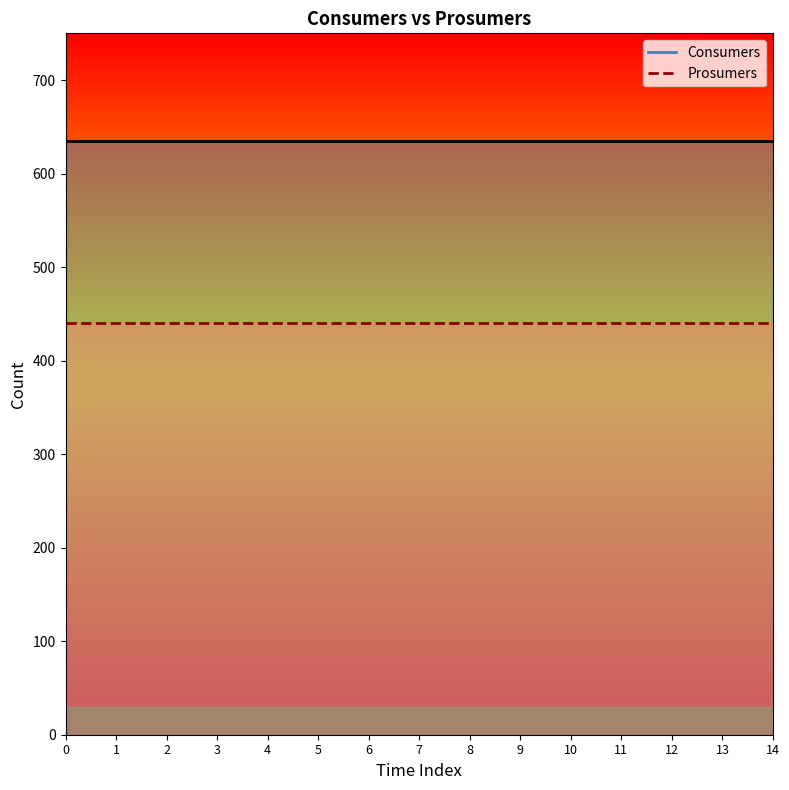

How many categories are shown in the chart?

15